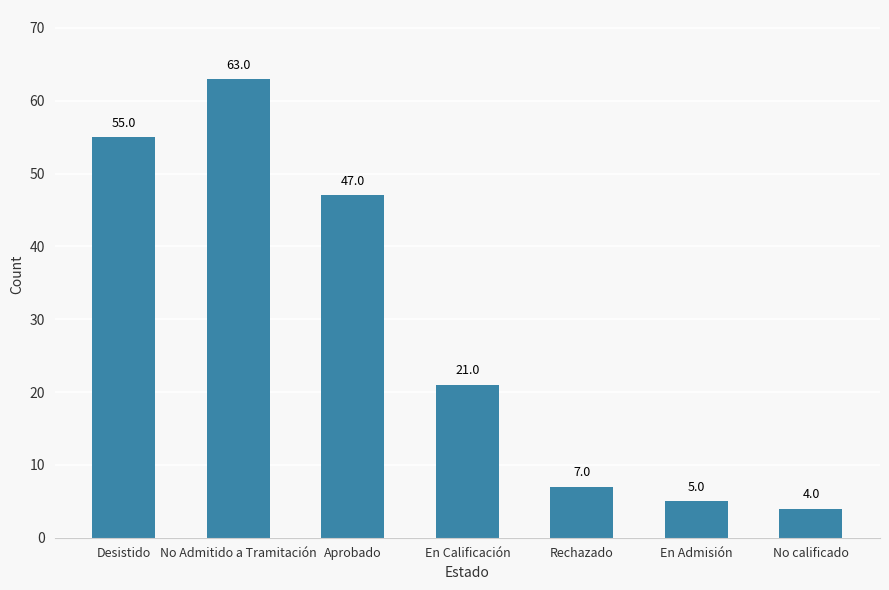

Rank the categories by value from lowest to highest.

No calificado, En Admisión, Rechazado, En Calificación, Aprobado, Desistido, No Admitido a Tramitación